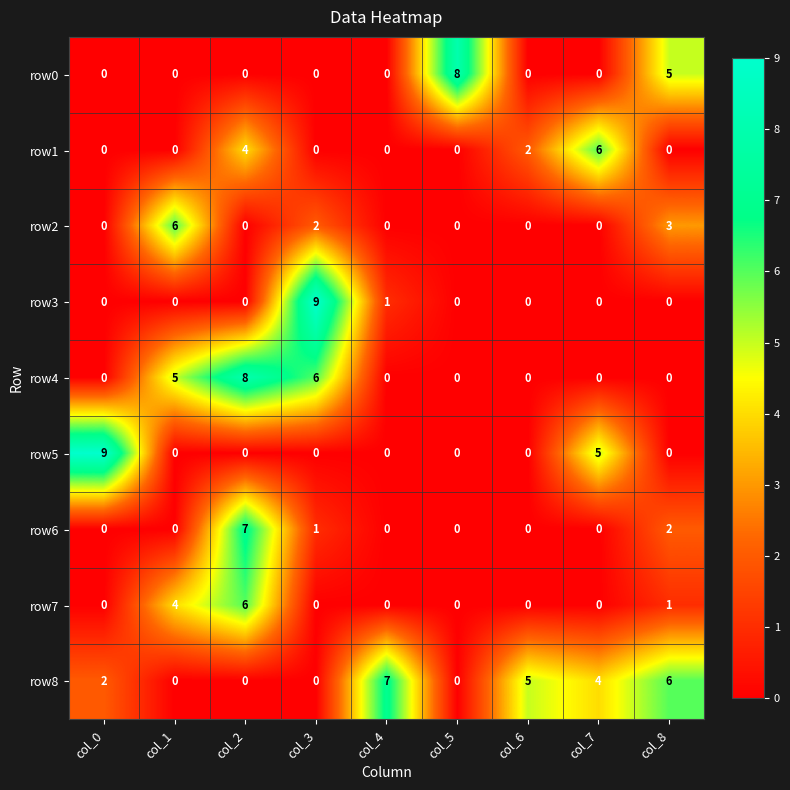

At which category is the sum across all series the highest?

col_2